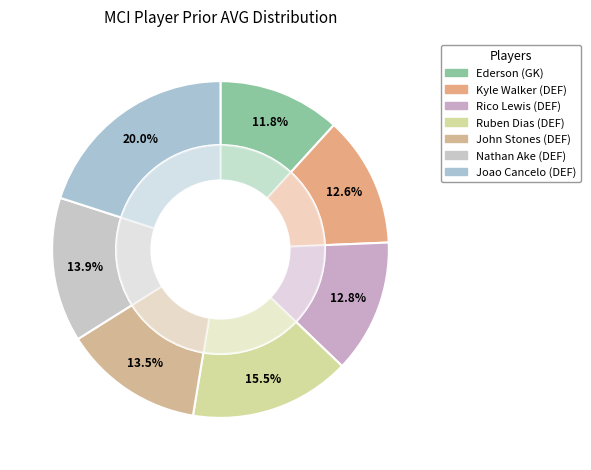

What is the ratio of the value at Ederson to the value at Rico Lewis?

0.9